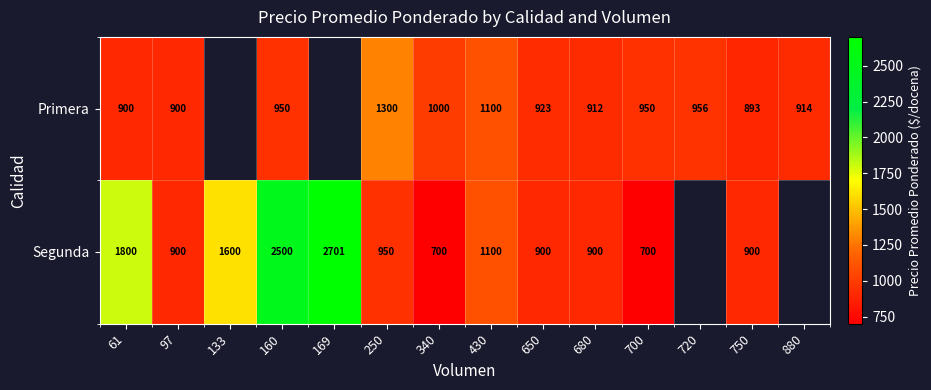

Count the number of categories in the chart.

14